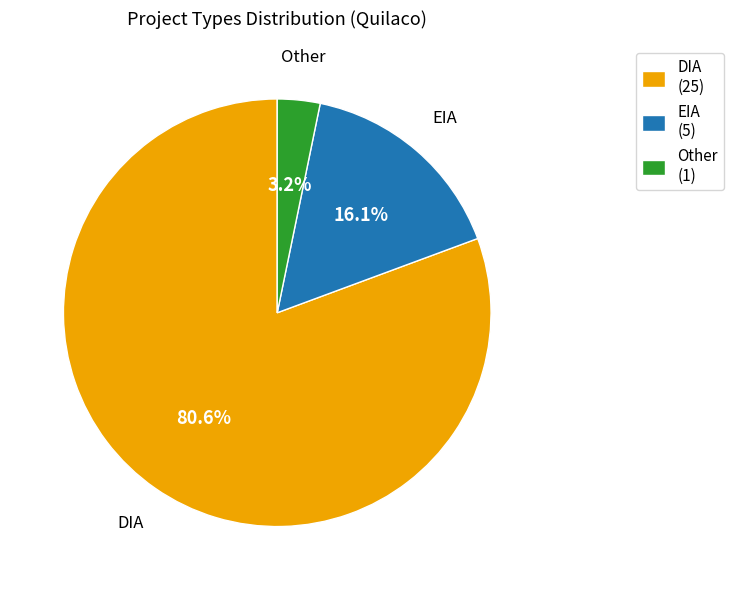

What is the total percentage of DIA and EIA?

96.8%